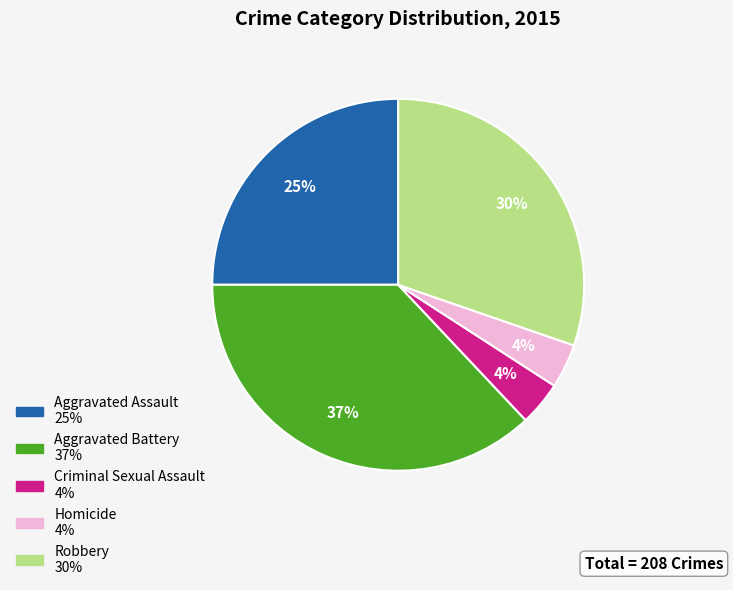

Does Criminal Sexual Assault represent more than half of the total?

No